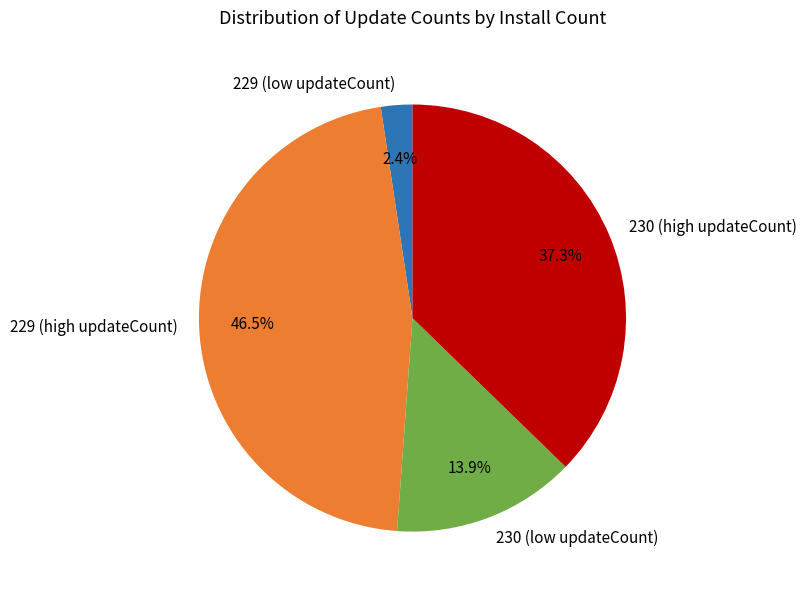

Count the number of slices in the pie.

4